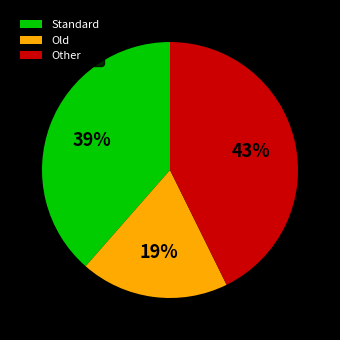

Is it true that Other is 48% of the pie?

False